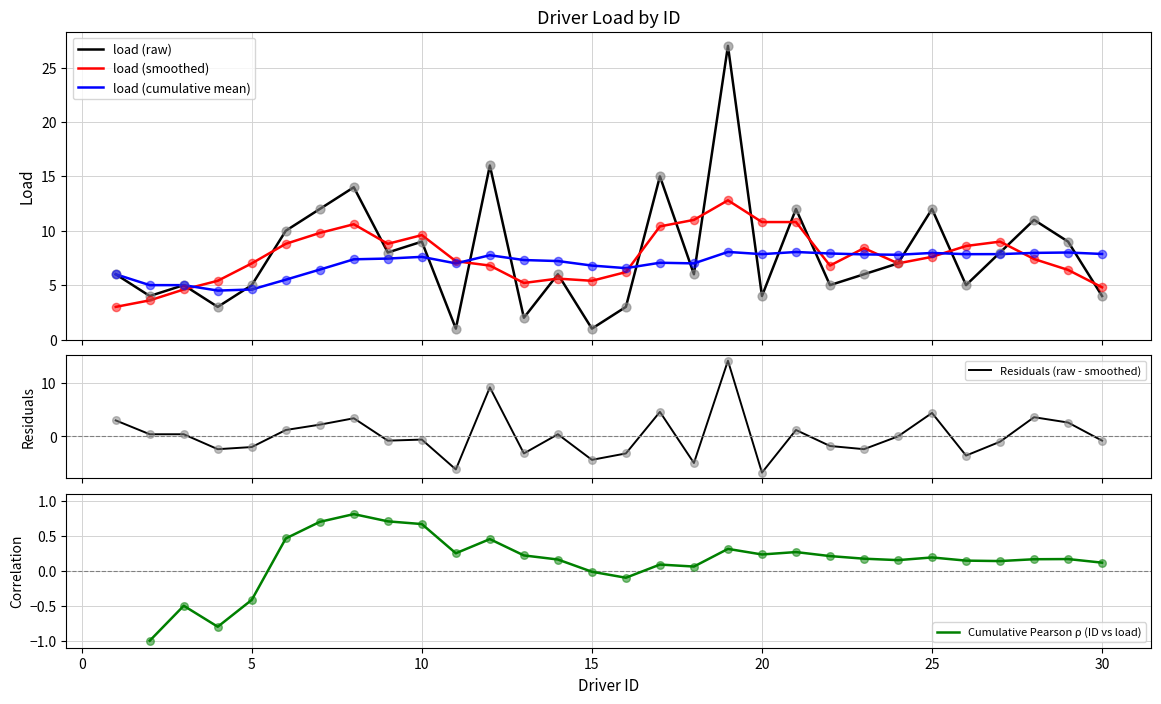

Between 12 and 23, which is larger?

12